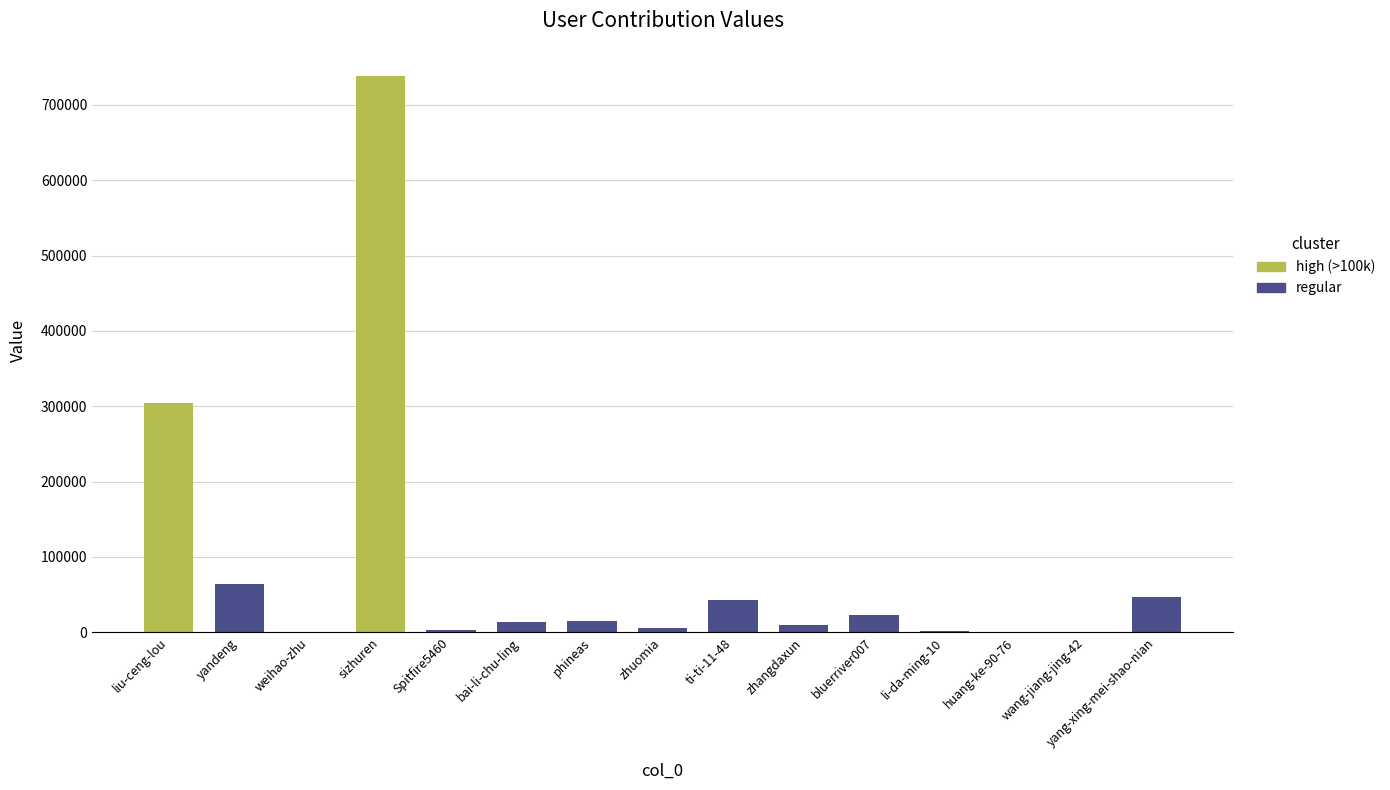

Between huang-ke-90-76 and Spitfire5460, which is larger?

Spitfire5460